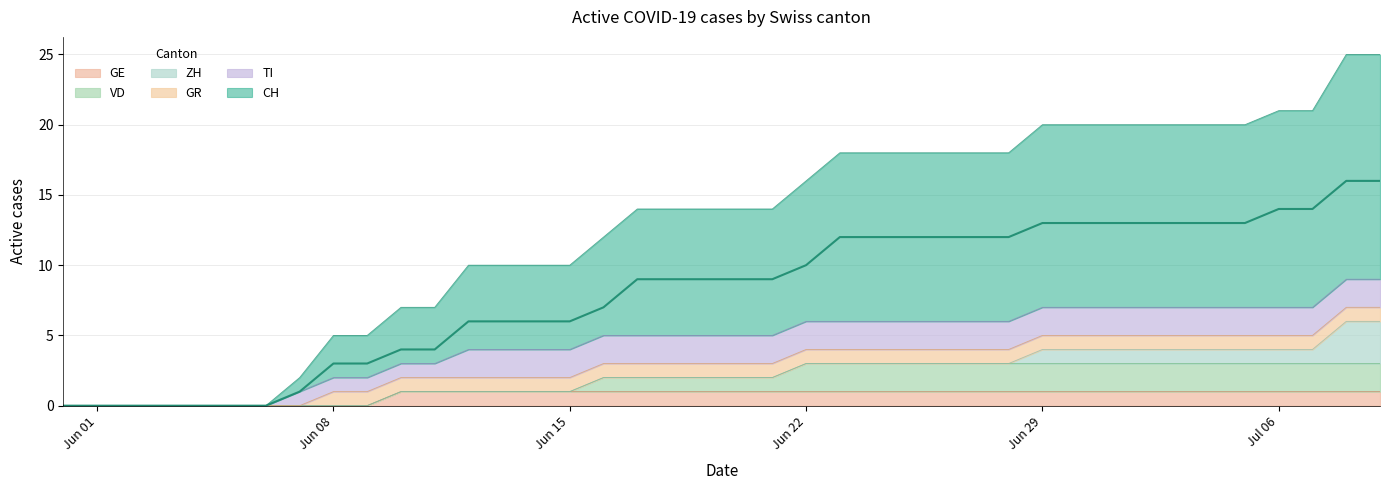

Which category has the lowest value in the GR series?

2020-05-31